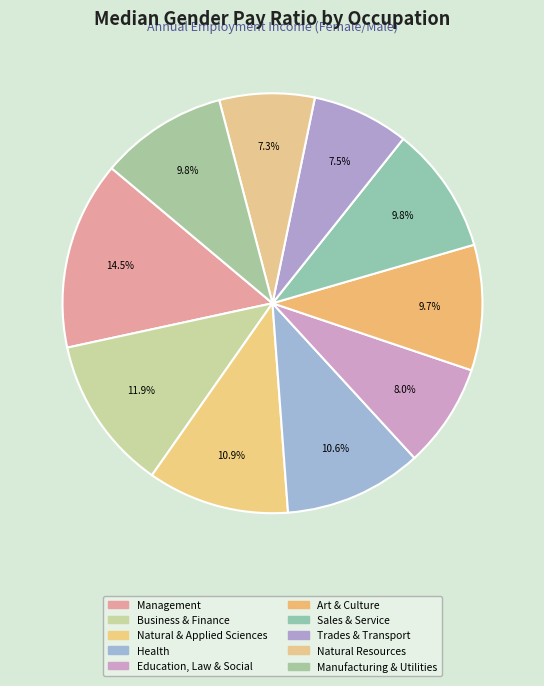

To the nearest percent, what percentage of the pie is Manufacturing & Utilities?

10%